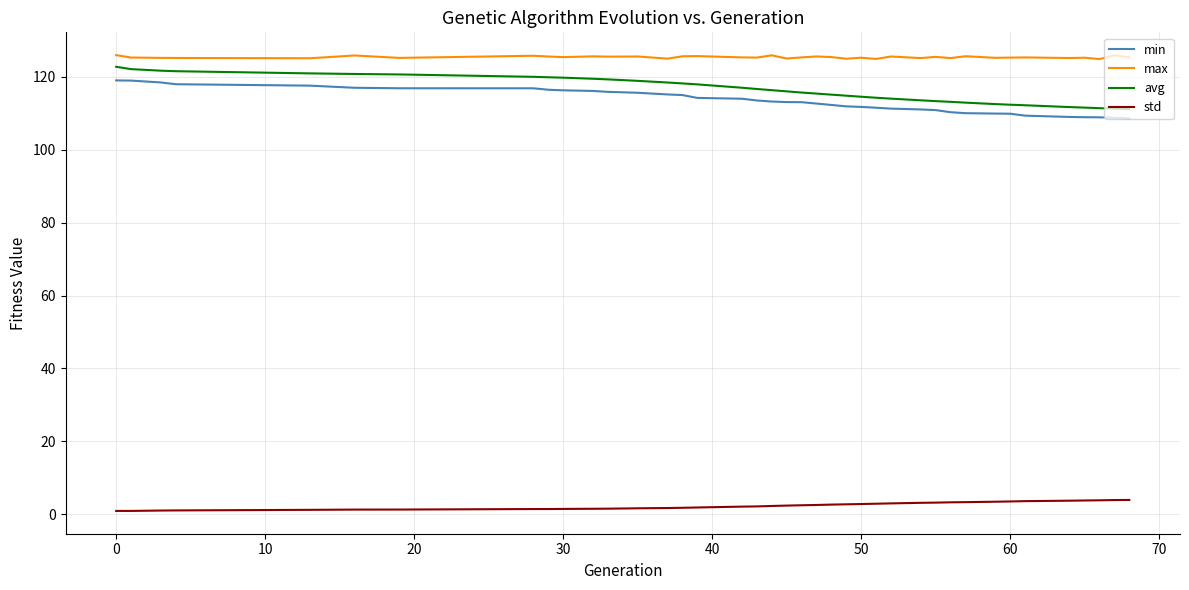

What is the minimum value for min?

108.6